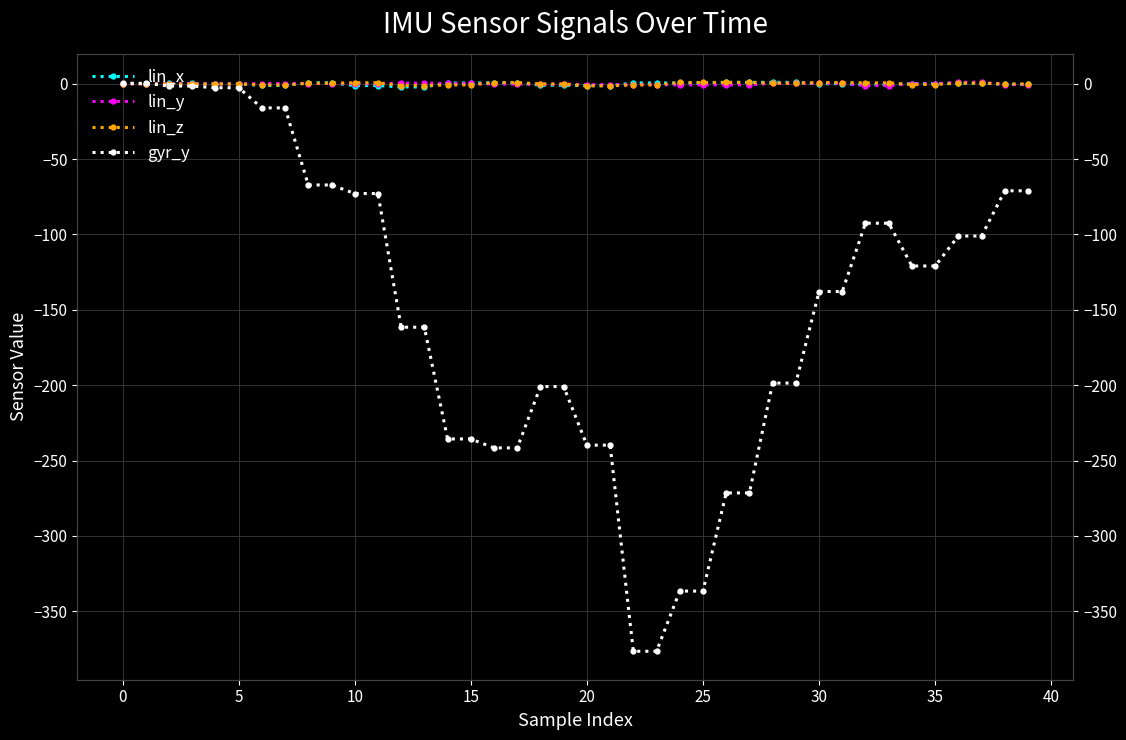

How many data points in lin_y are above 0?

18